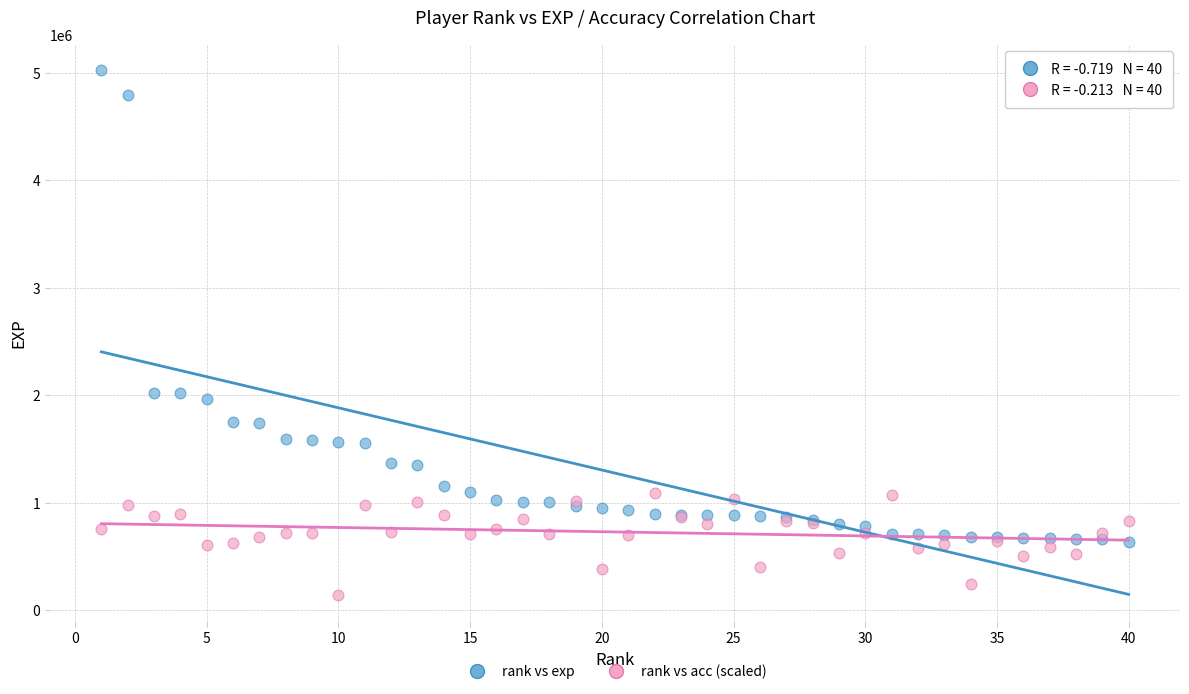

Which series has the largest Y range (max minus min)?

rank vs exp